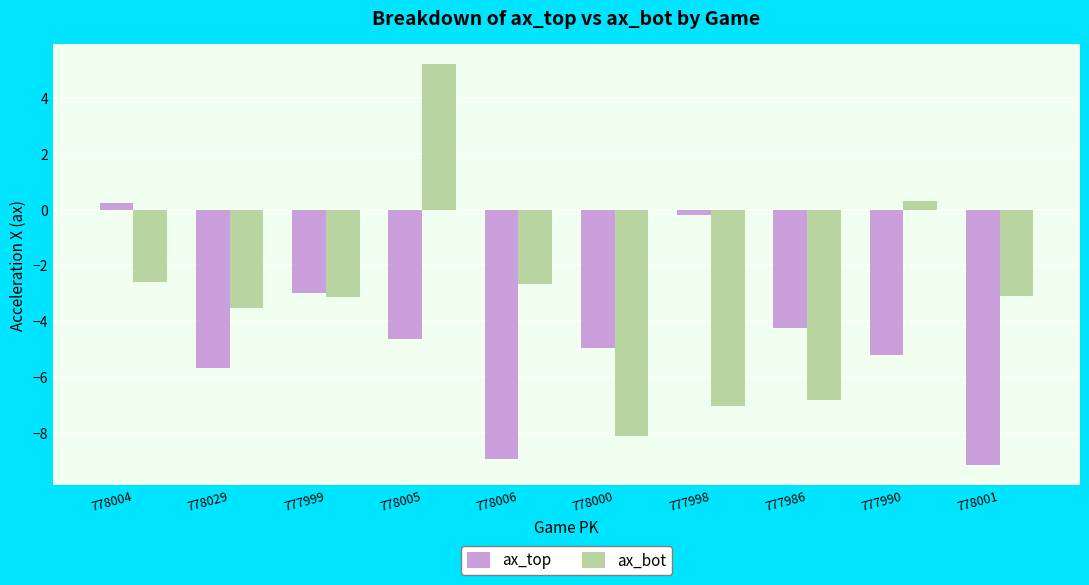

At which category is the sum across all series the highest?

778005